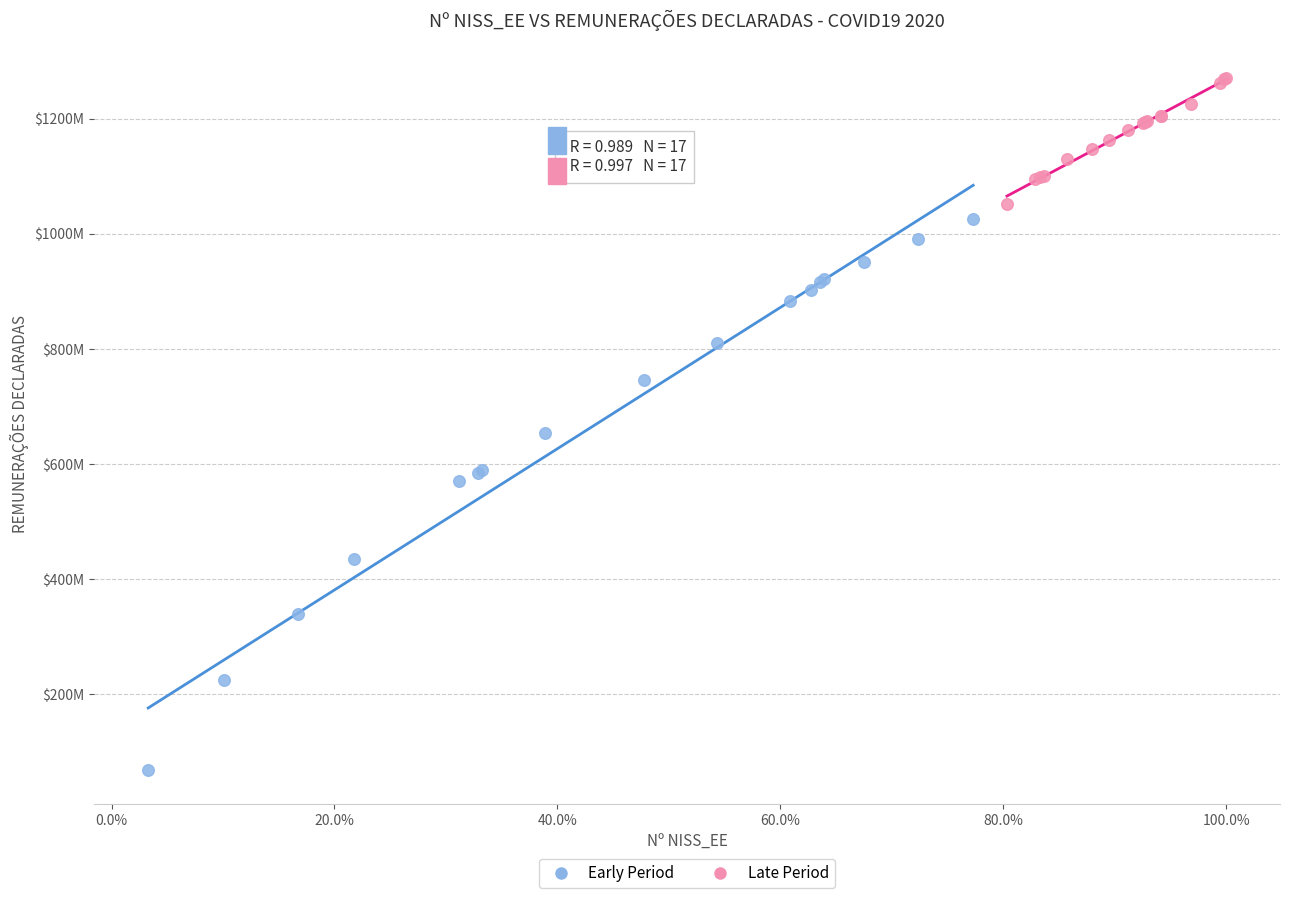

Which series contains the lowest Y value?

Early Period